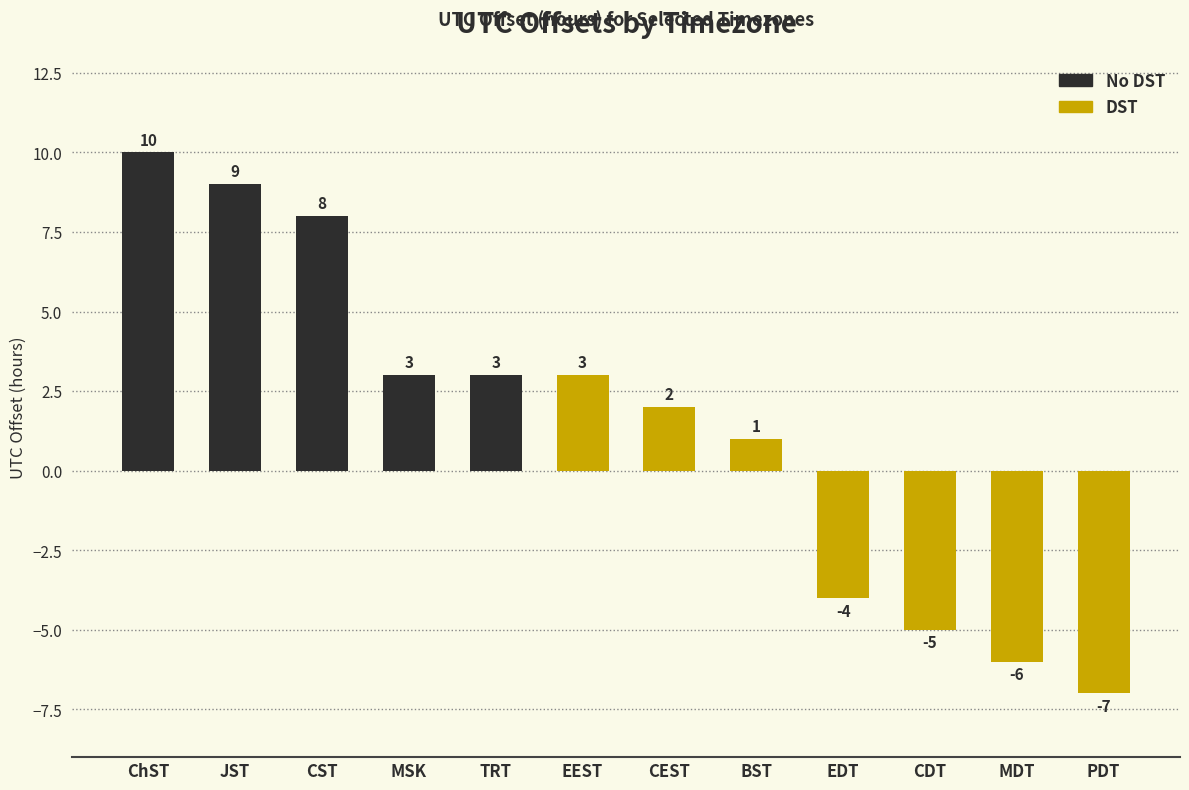

How many data points are above 3?

3